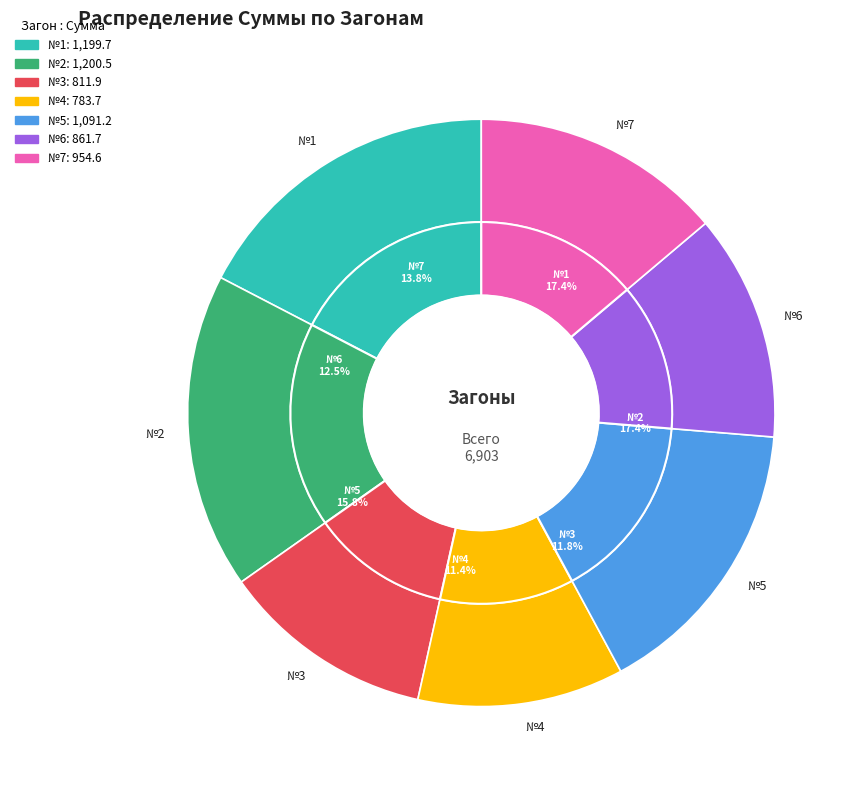

Combined, what portion of the pie is №4 and №1?

28.7%